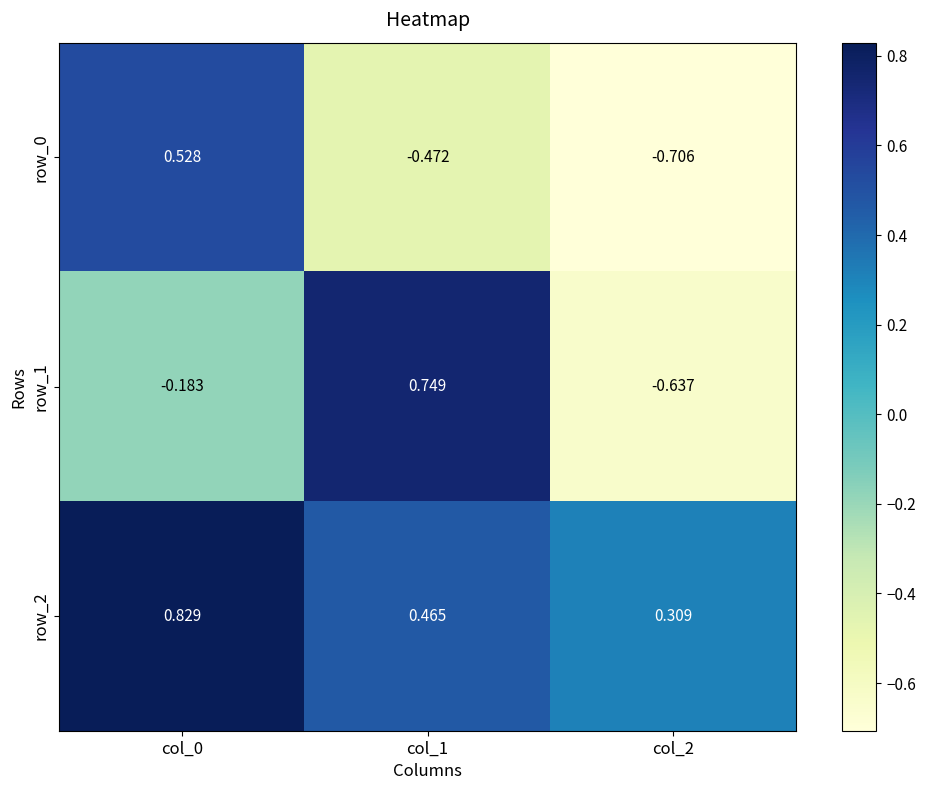

Count the number of data series in this chart.

3